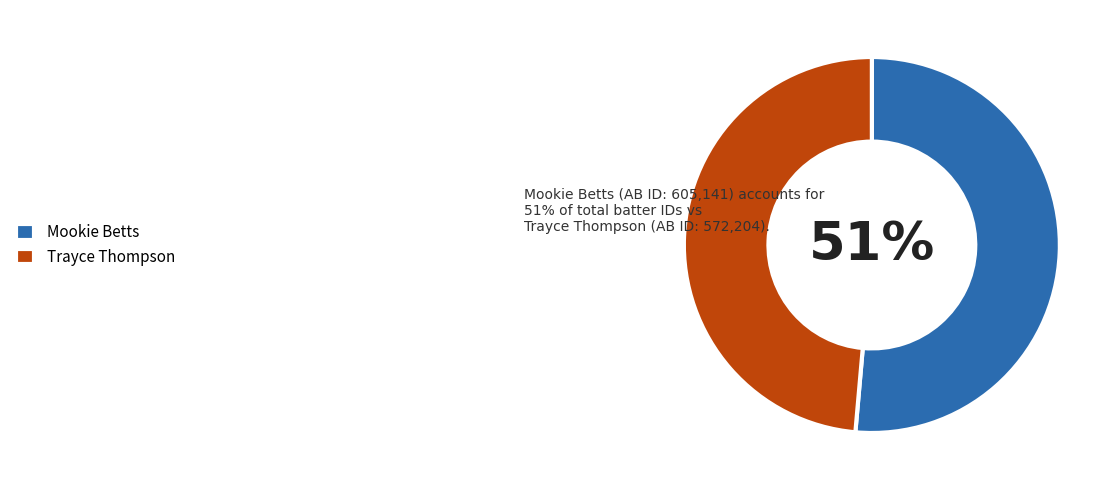

True or false: Mookie Betts accounts for 66% of the total.

False